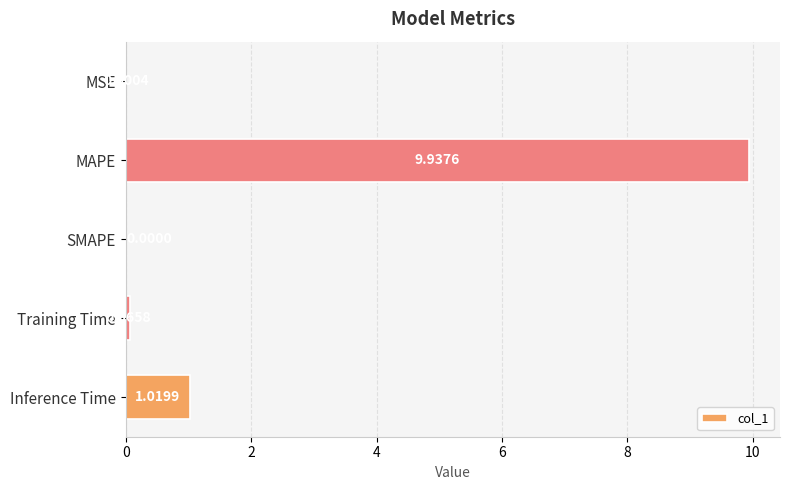

Which category has the highest value across all series?

MAPE